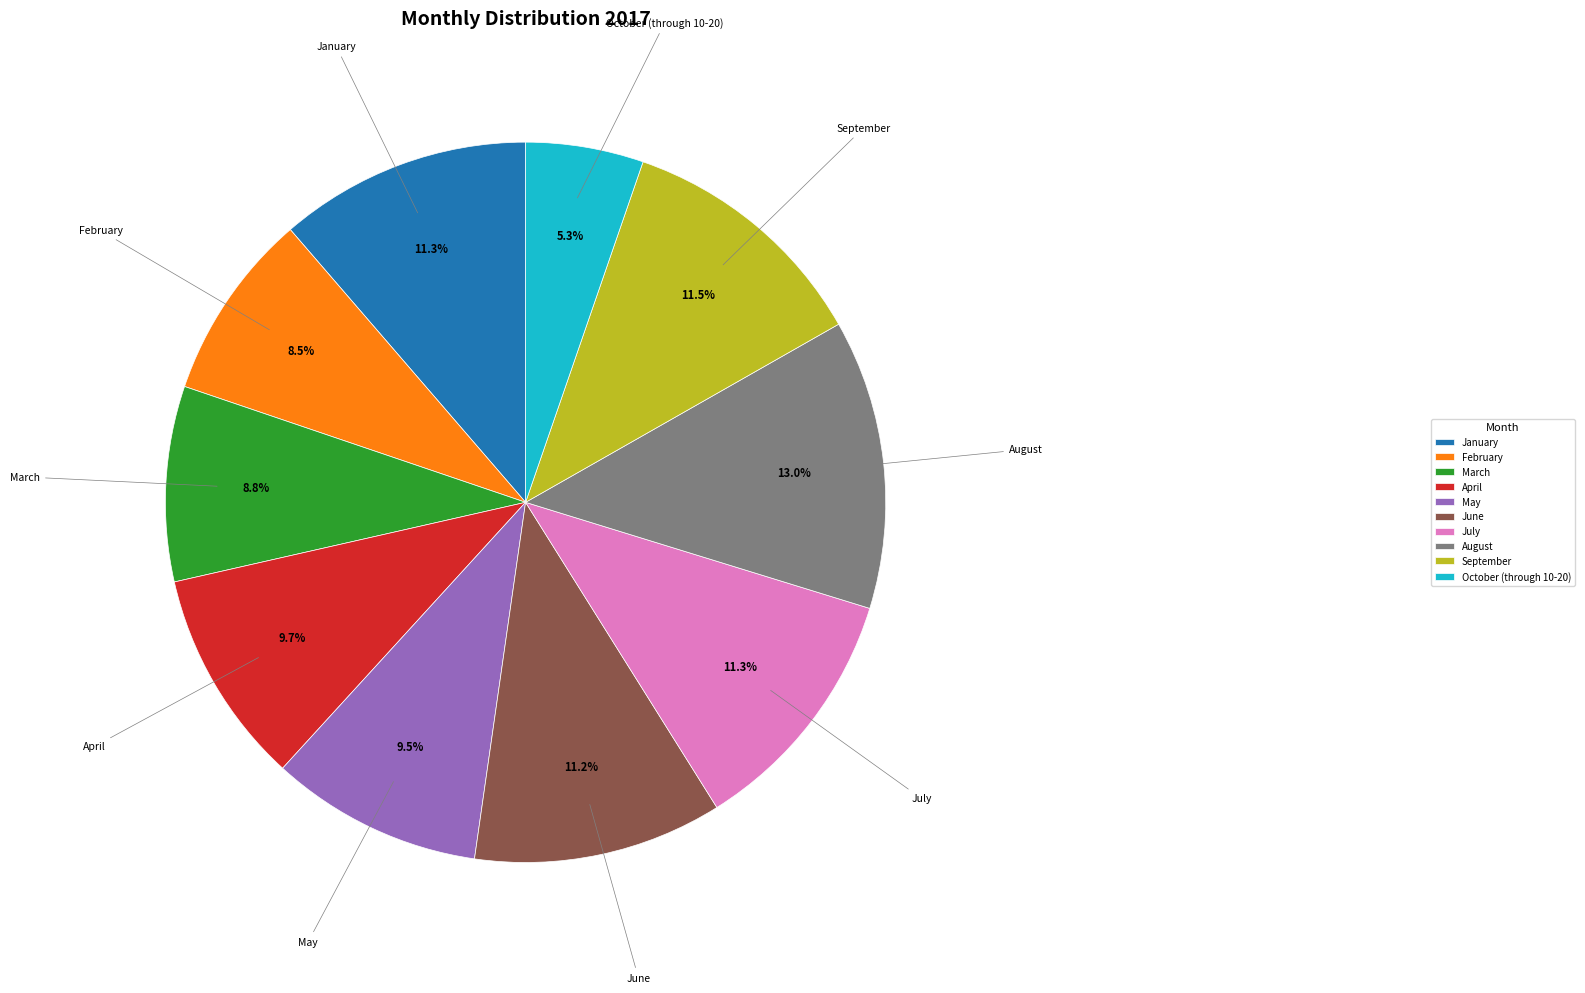

Does March represent more than half of the total?

No